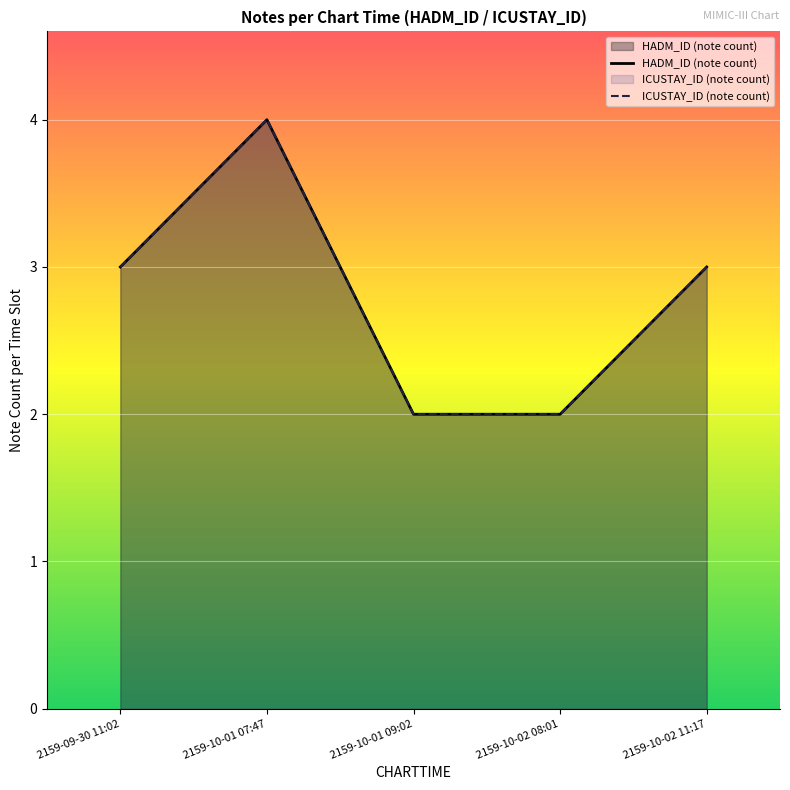

What is the label of the 4th point from the right?

2159-10-01 07:47